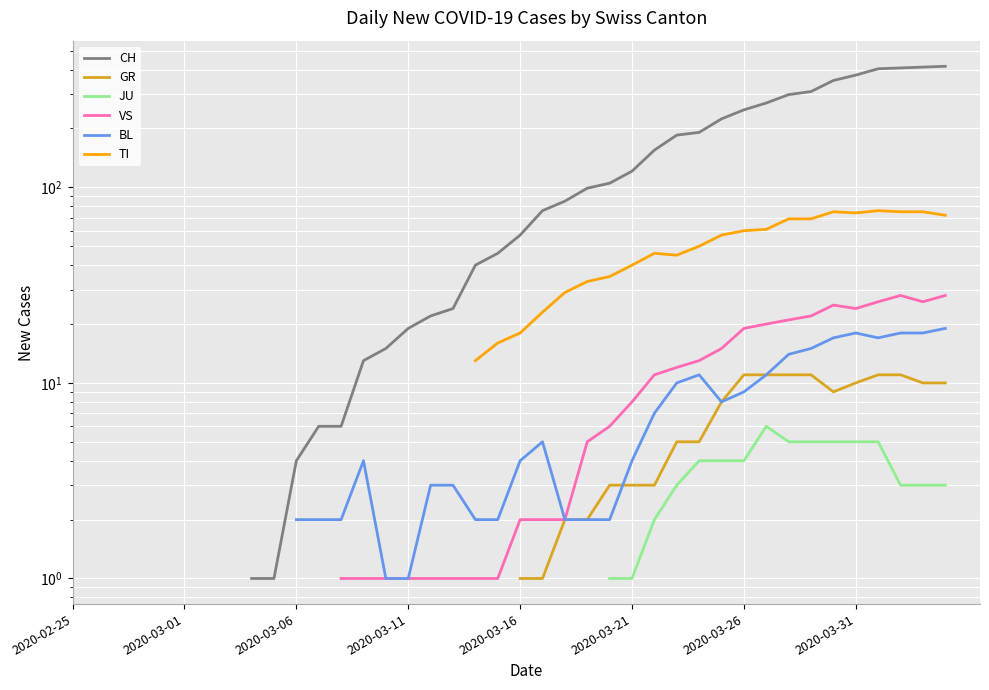

What is the difference between the BL values at 12 and 16?

1.0